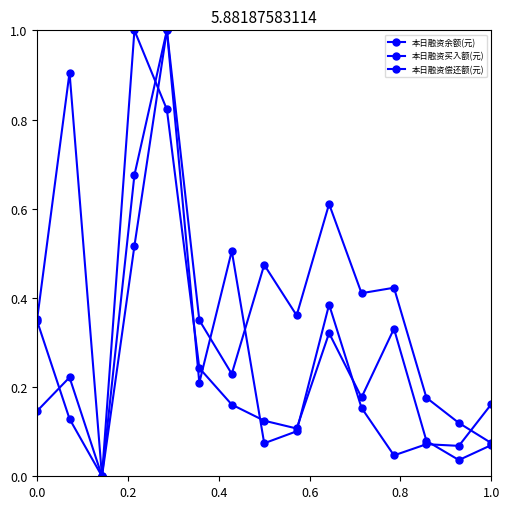

At which category does 本日融资偿还额(元) reach its first local peak?

0.8